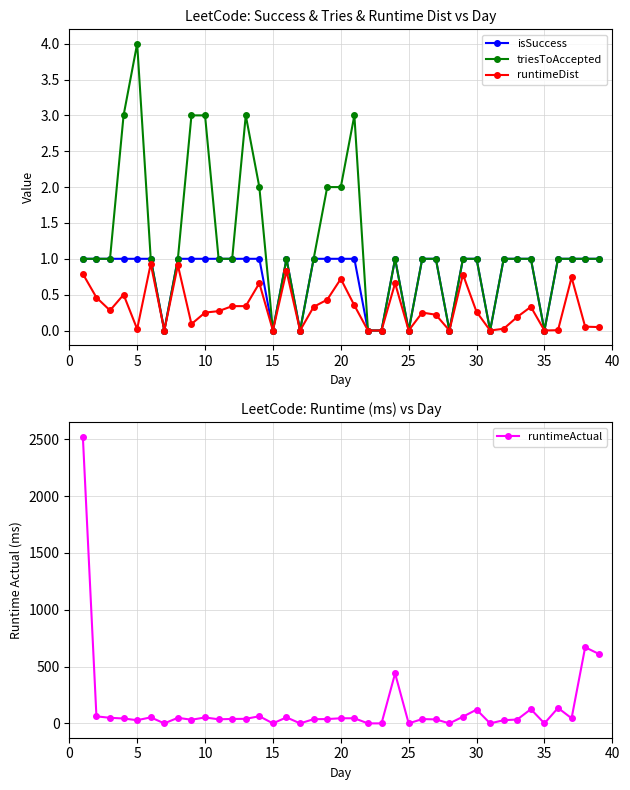

What is the maximum value for isSuccess?

1.0